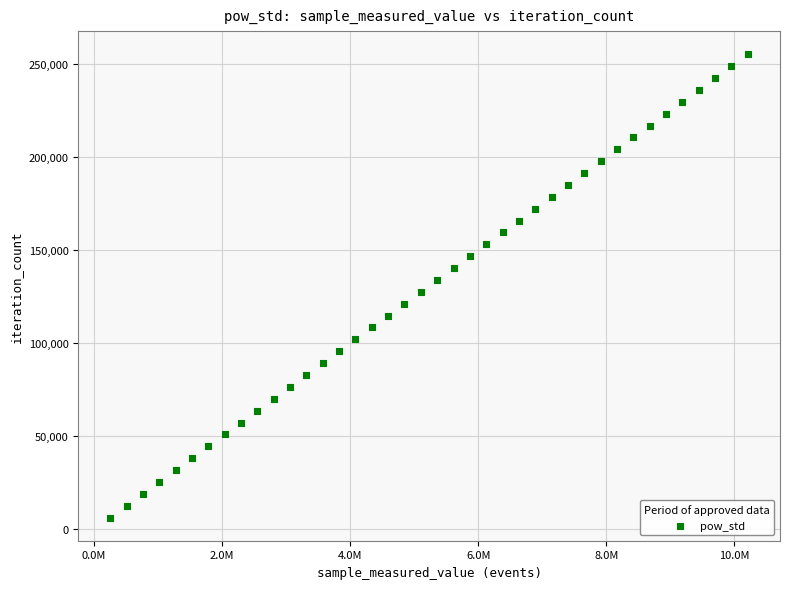

What is the range of X values (max minus min)?

9956986